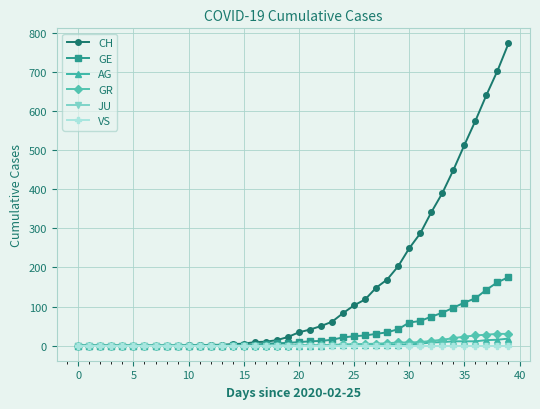

Does the chart have visible grid lines?

Yes